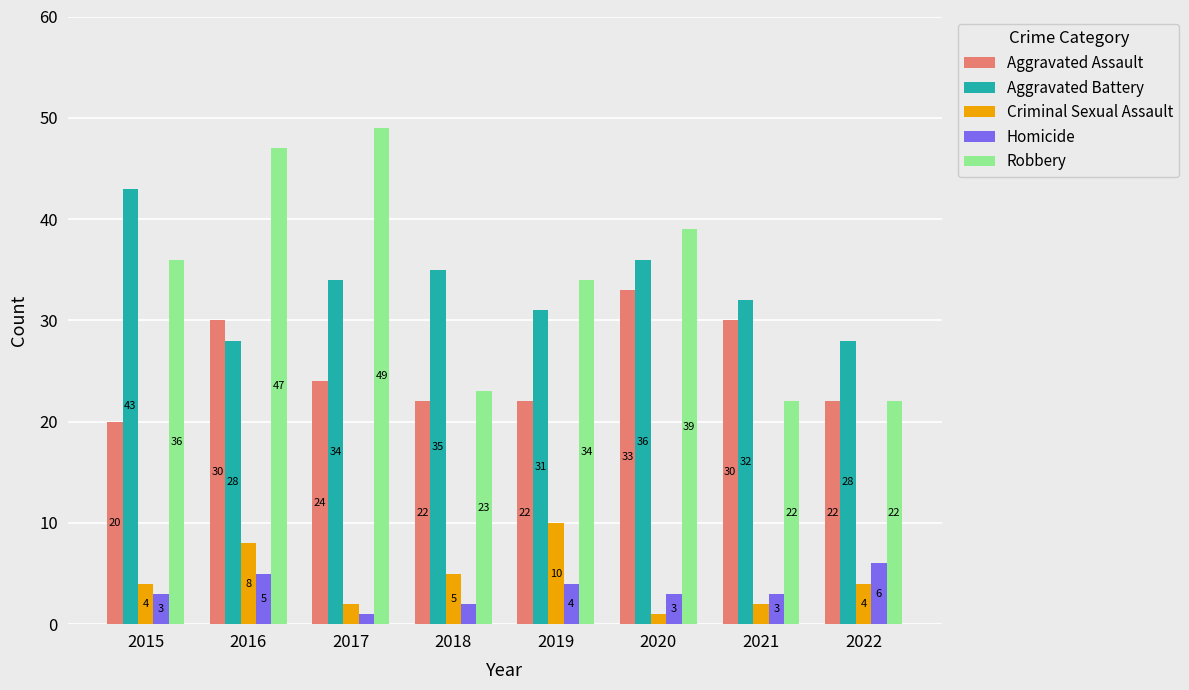

The value of Aggravated Battery at 2016 is 28. True or false?

True